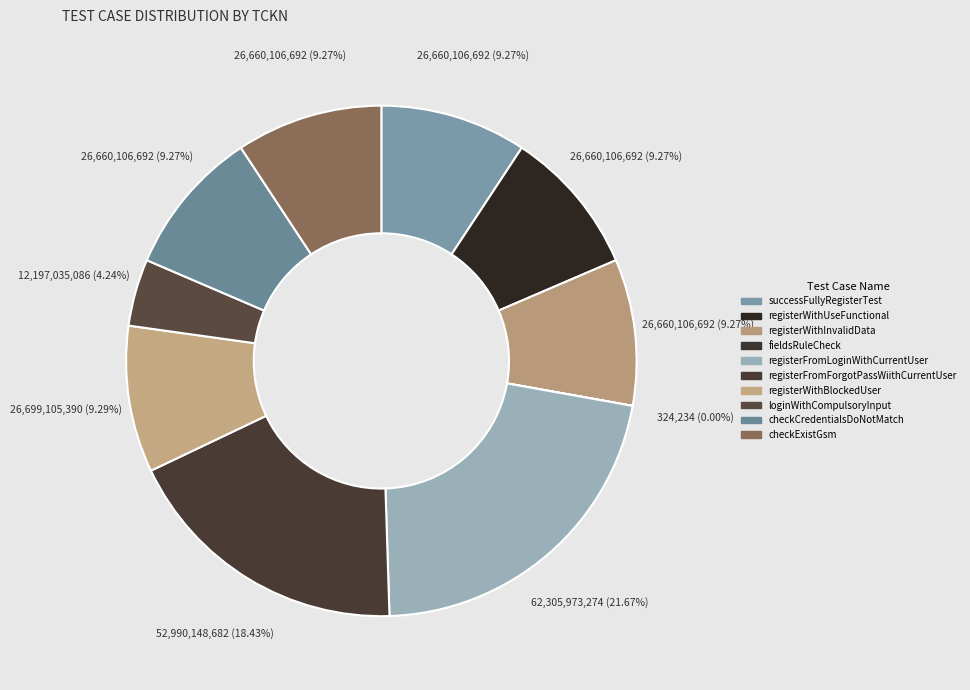

Combined, do successFullyRegisterTest and registerWithInvalidData account for over 50%?

No